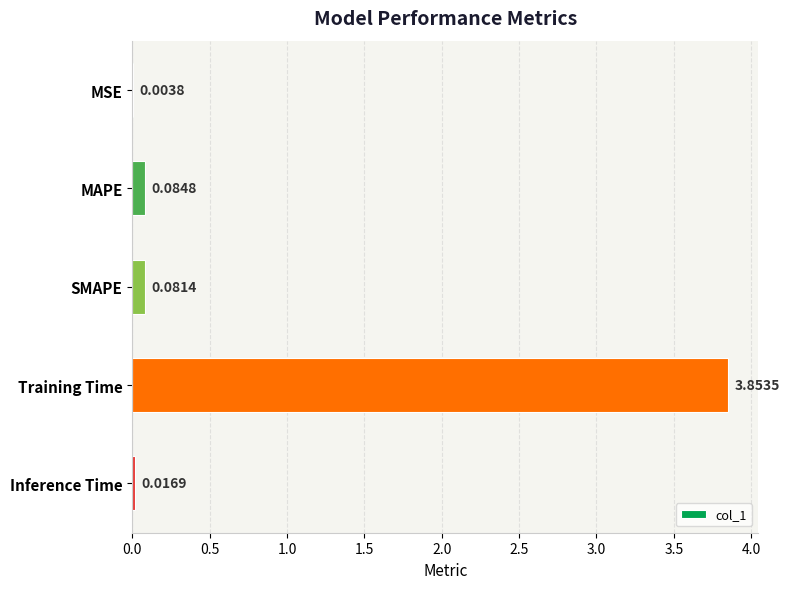

Where is the data nearest to the value 1?

MAPE